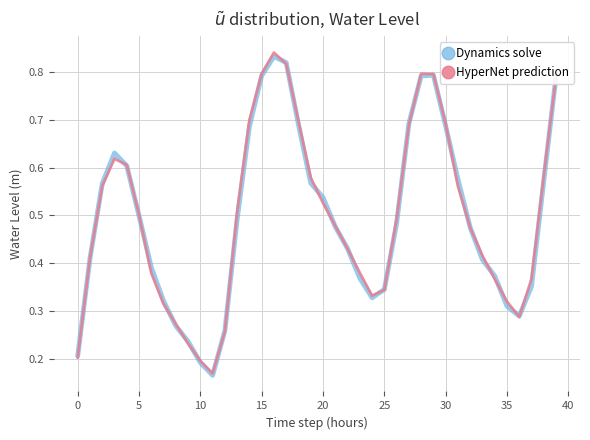

Is this an area chart (filled region under the line)?

No